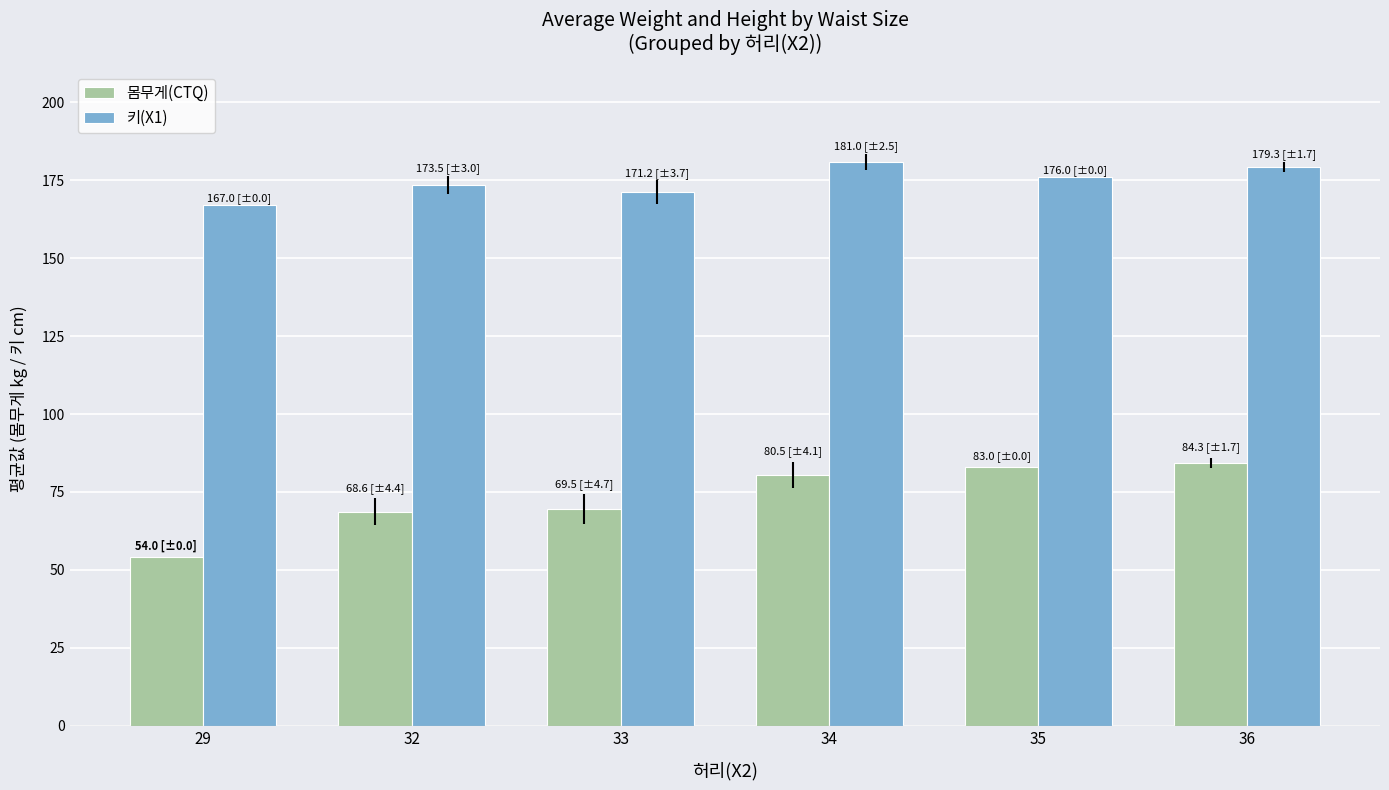

What is the difference between the maximum and minimum values in the 몸무게(CTQ) series?

30.3